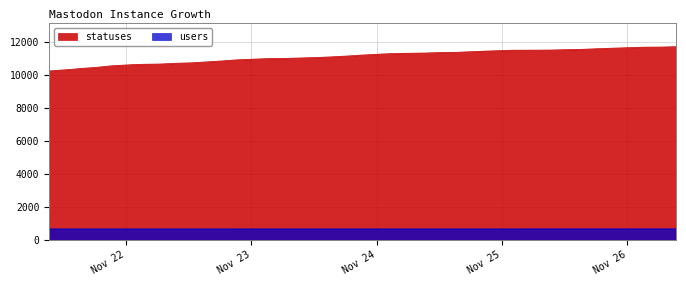

Between 2022-11-21 13:51 and 2022-11-21 18:27, which series saw the biggest shift?

statuses